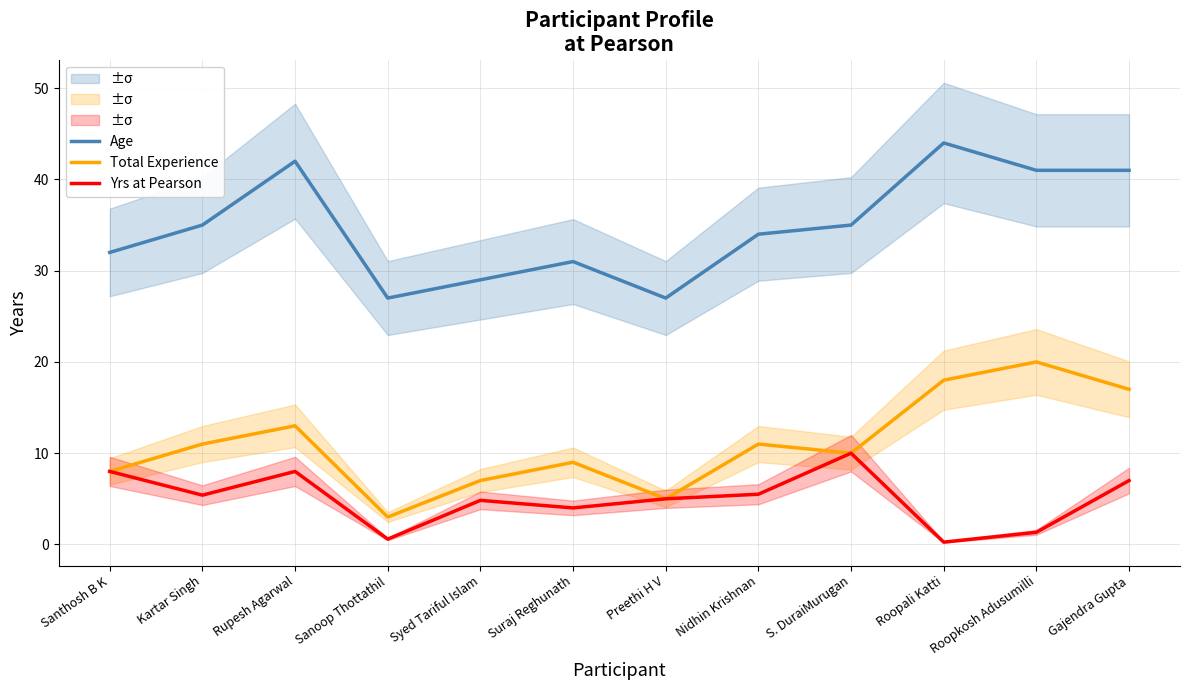

List the series in order of their overall mean, highest first.

Age, Total Experience, Yrs at Pearson